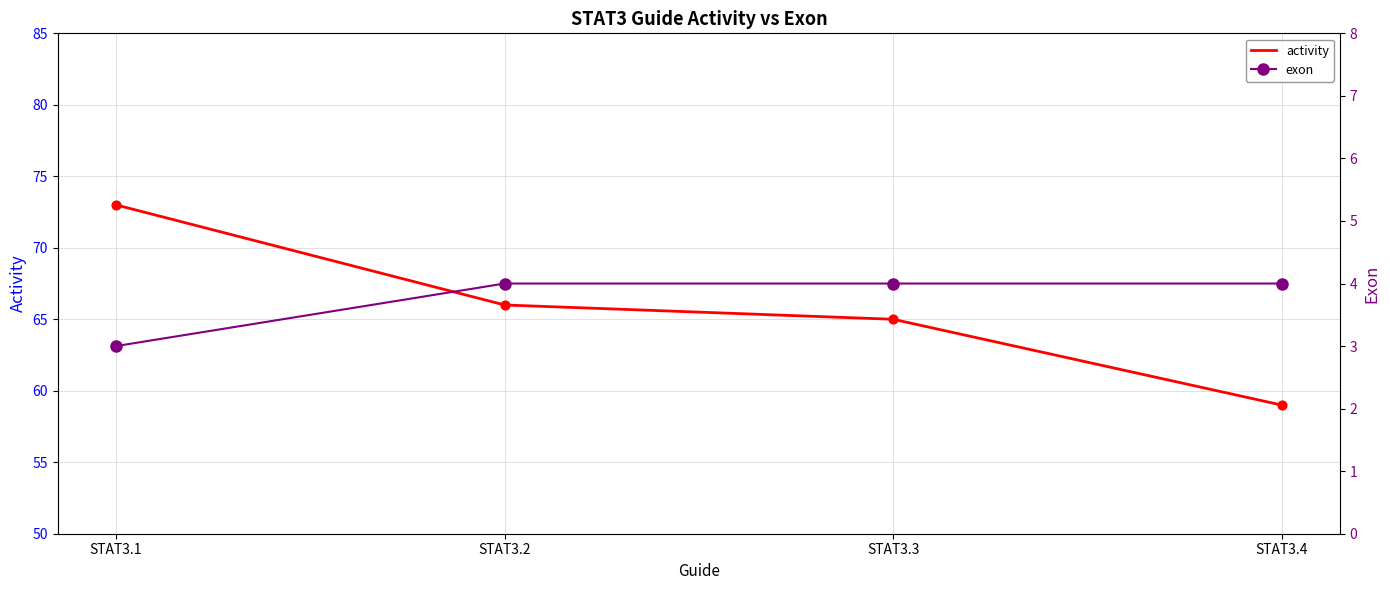

What is the total value across all series at STAT3.4?

63